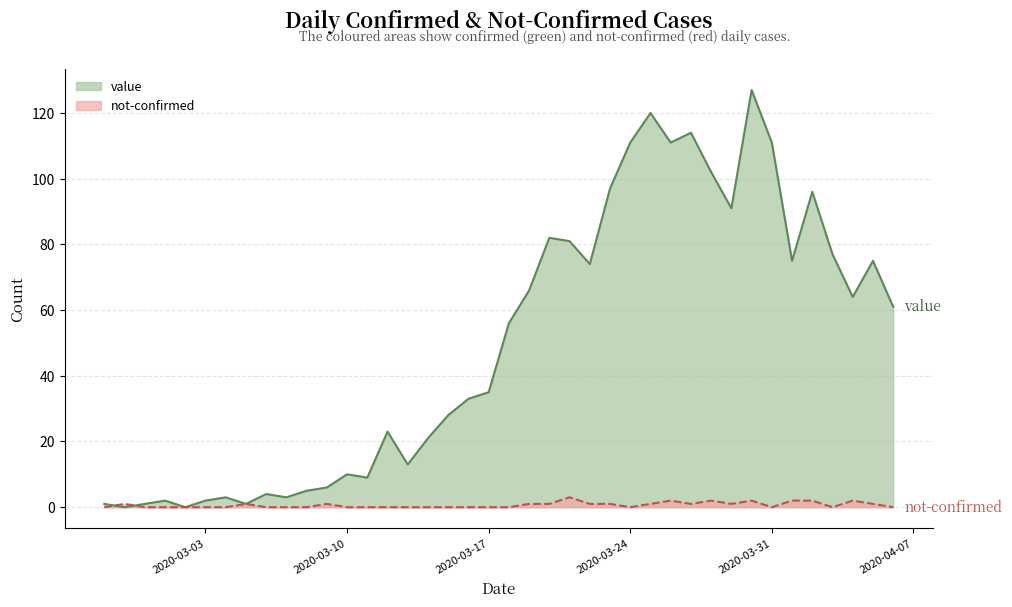

In value, how many points are higher than both neighbors (excluding endpoints)?

11